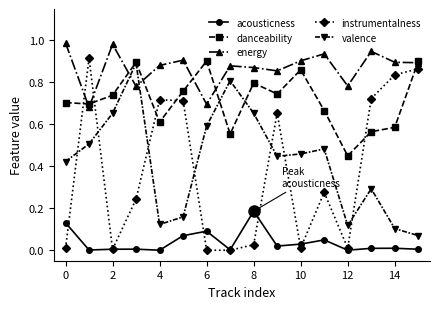

Which series has the largest total across all categories?

energy